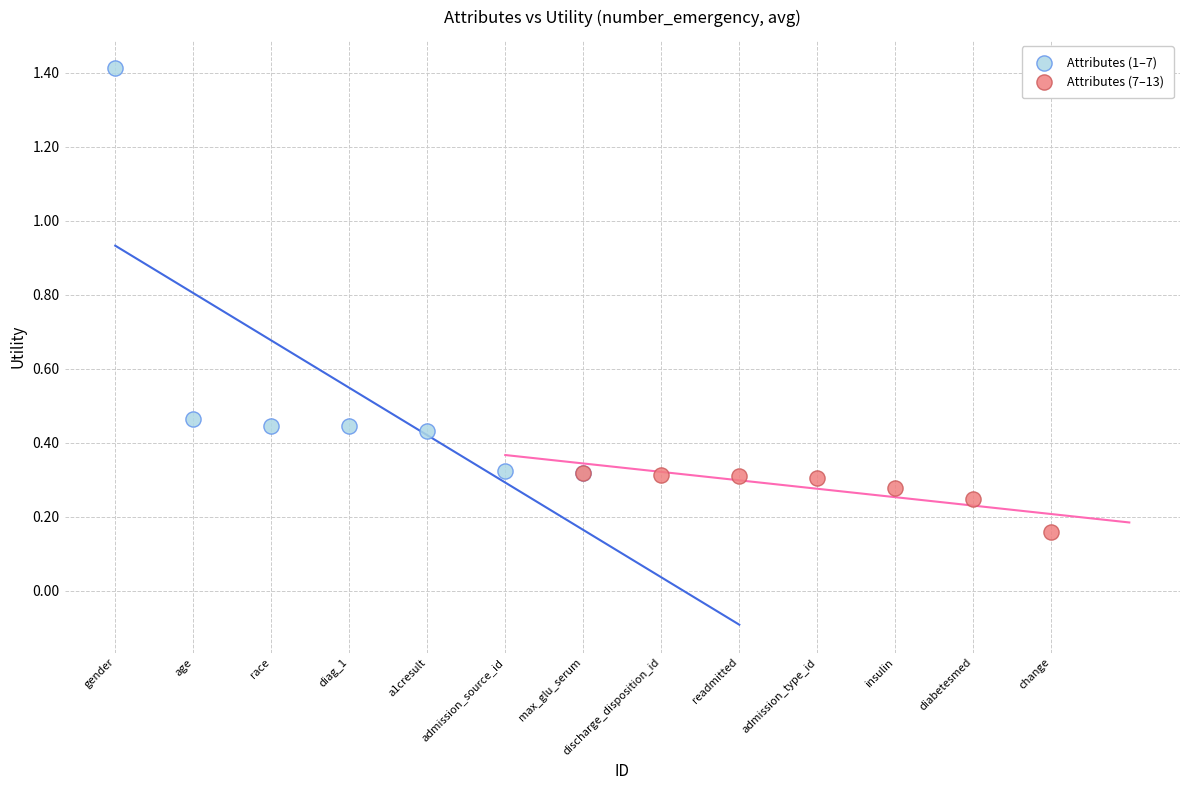

Which series reaches the maximum Y coordinate?

Attributes (1–7)